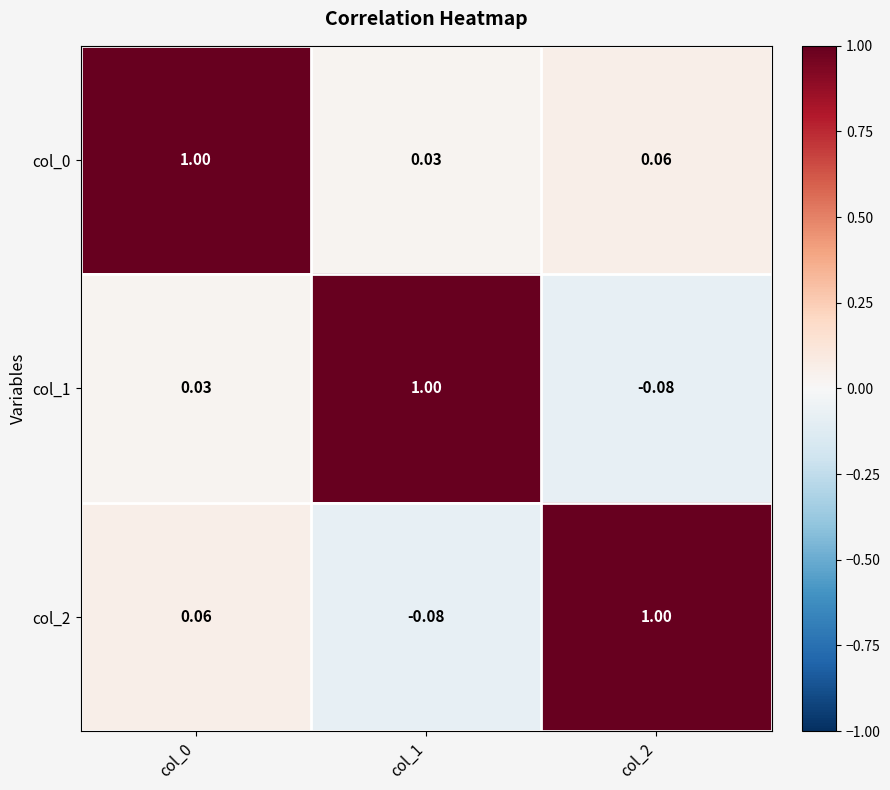

Is the value of col_2 at col_2 greater than the value of col_0 at col_2?

Yes